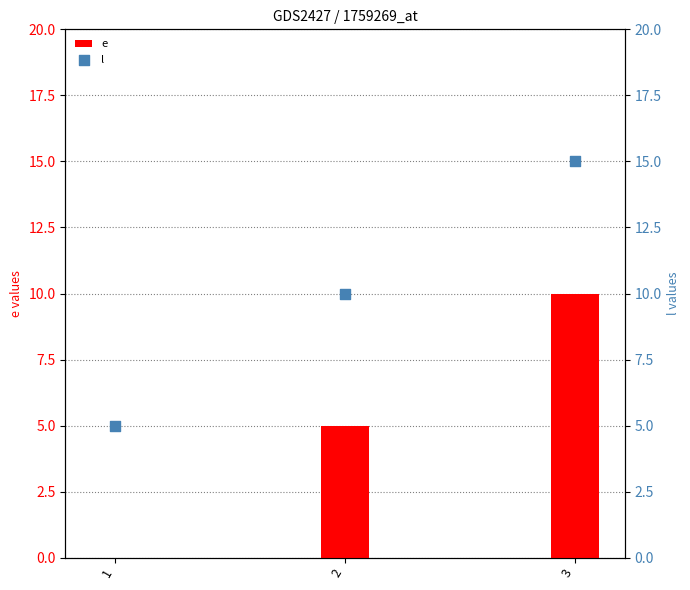

What is the total value across all series at 2?

15